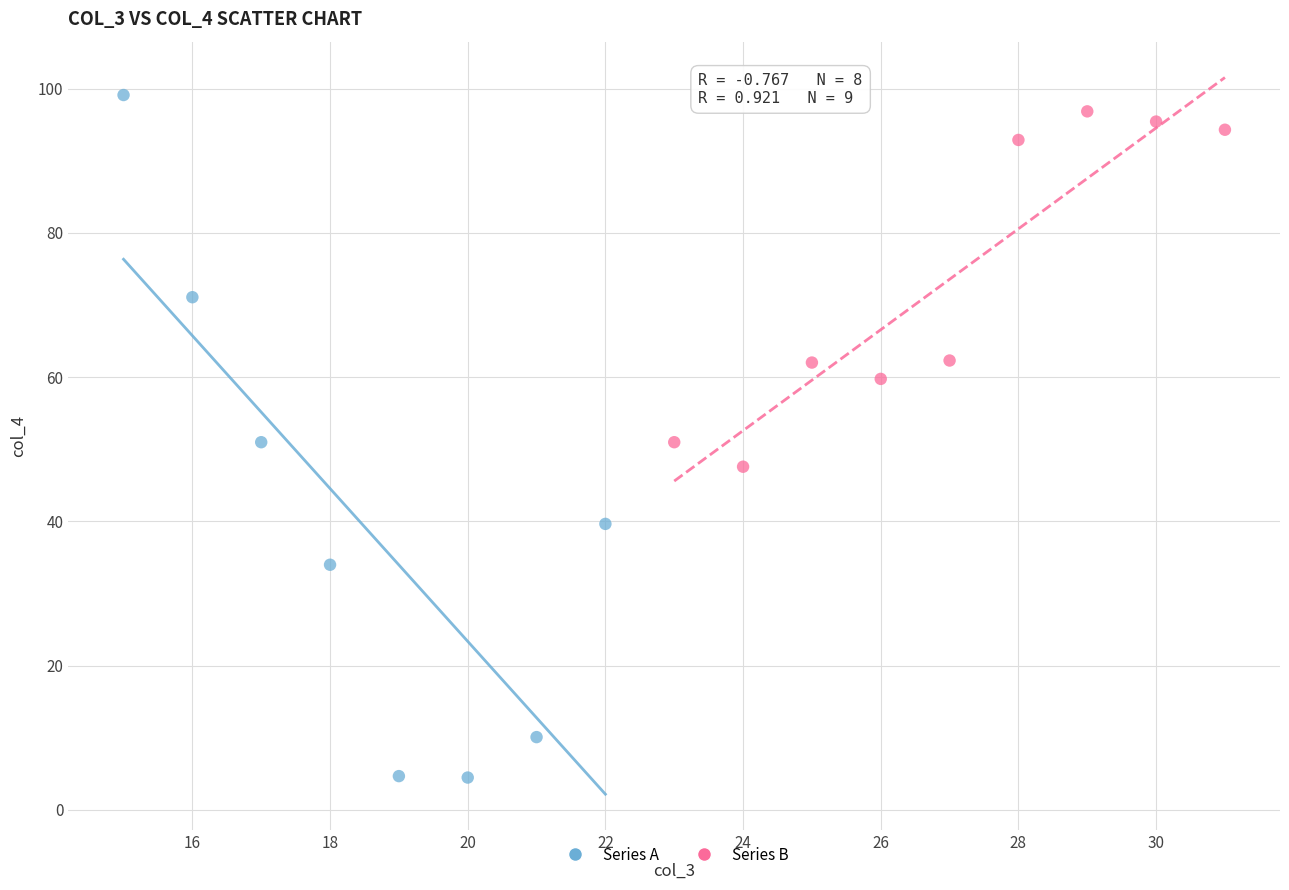

Which series contains the lowest Y value?

Series A